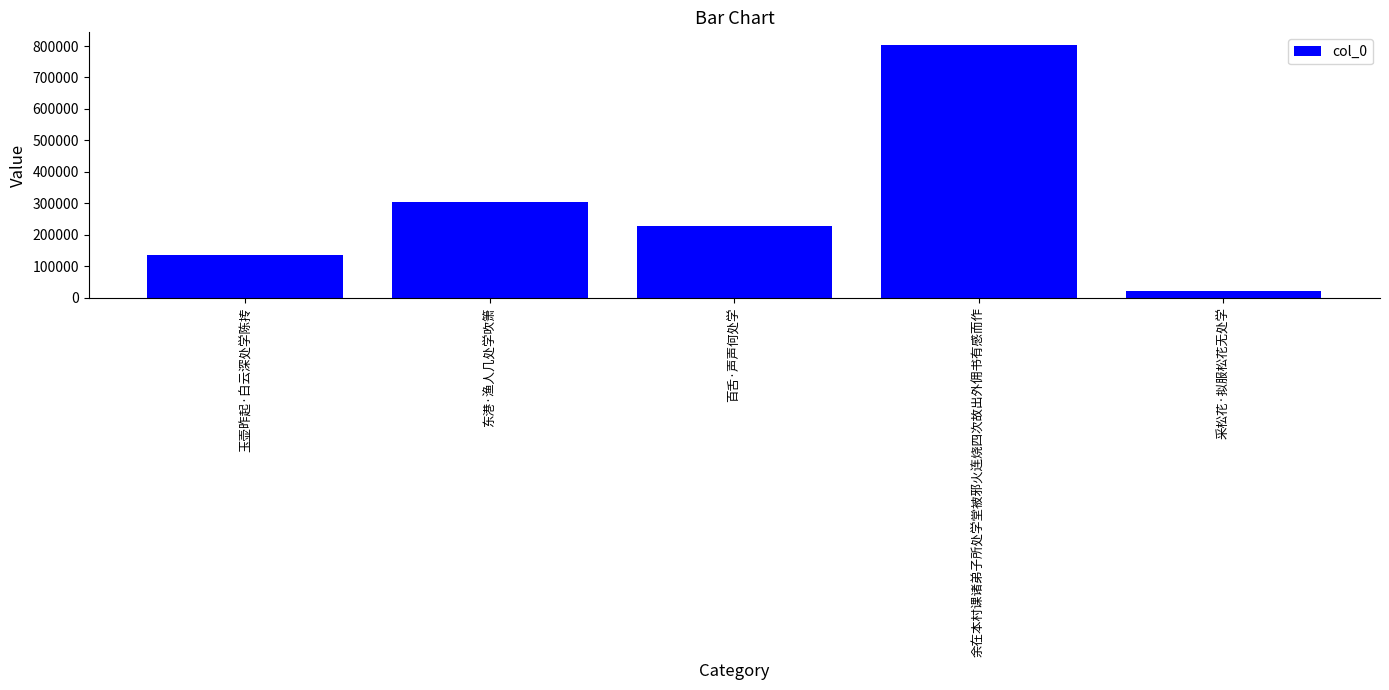

What is the sum of the values at 东港·渔人几处学吹箫 and 采松花·拟服松花无处学?

326447